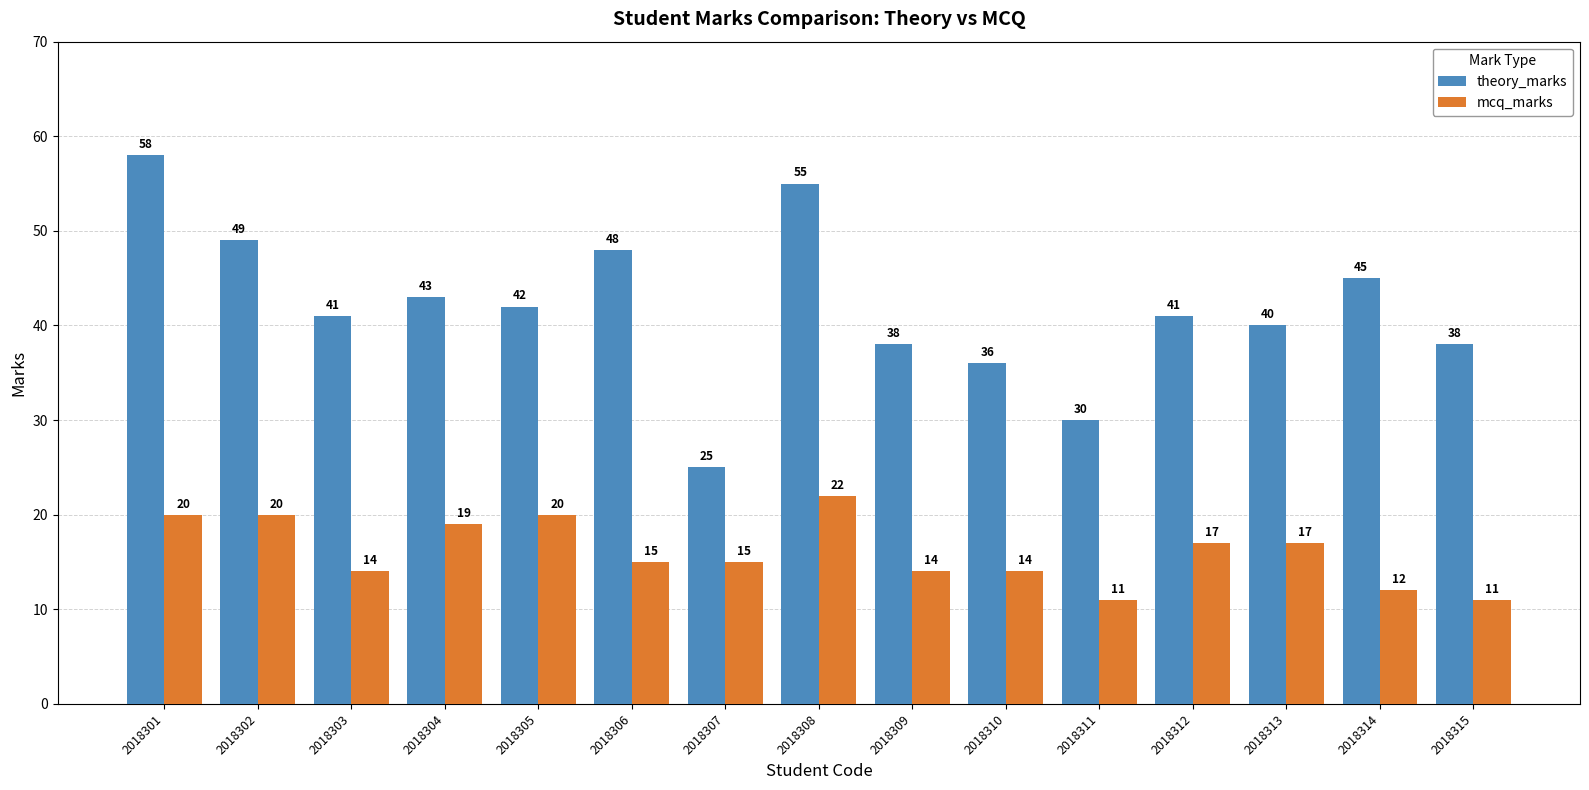

At which label does theory_marks first exceed 41?

2018301